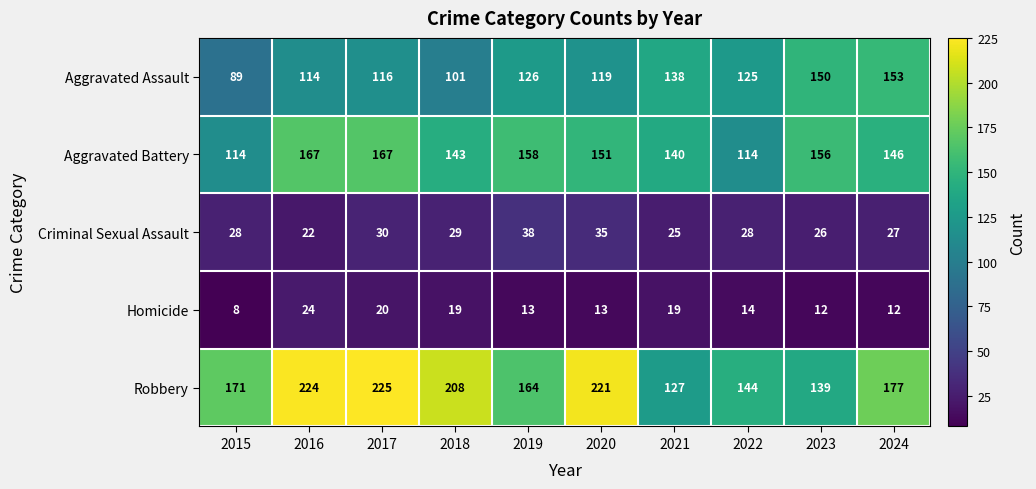

Which series changed the most between 2015 and 2023?

Aggravated Assault